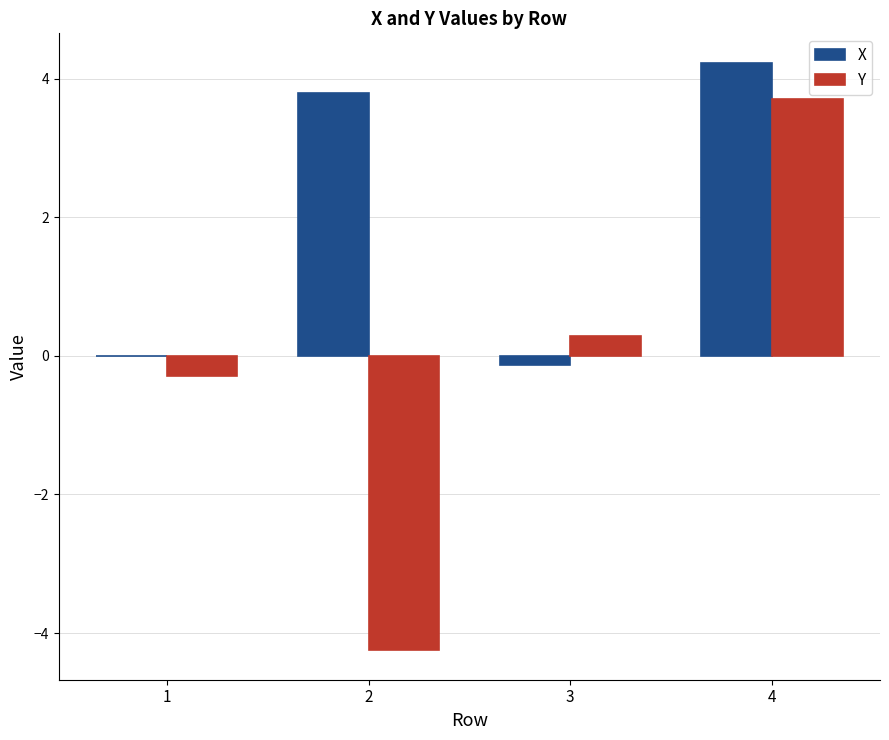

What is the sum of the X values at 4 and 3?

4.1